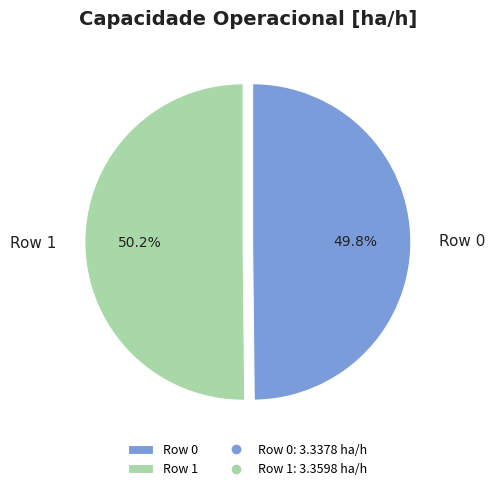

Is the sum of Row 0 and Row 1 greater than half?

Yes